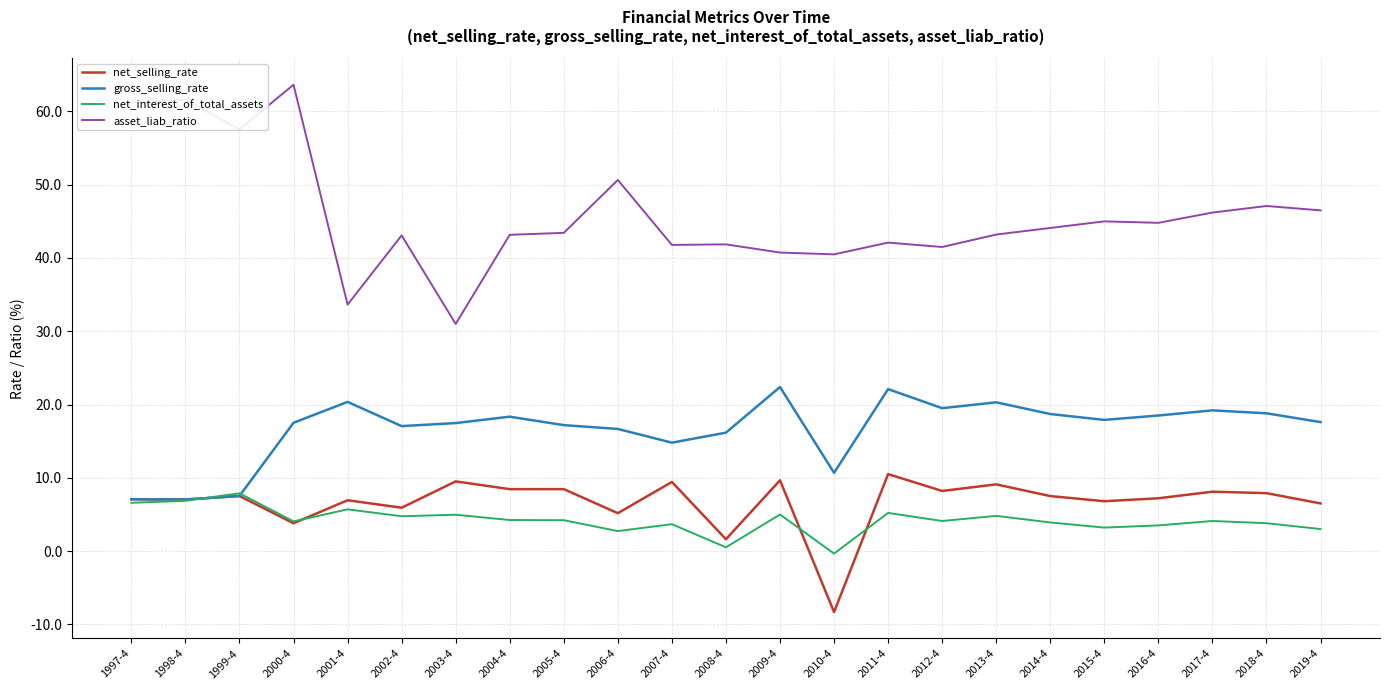

Rank the series by their maximum value, from lowest to highest.

net_interest_of_total_assets, net_selling_rate, gross_selling_rate, asset_liab_ratio